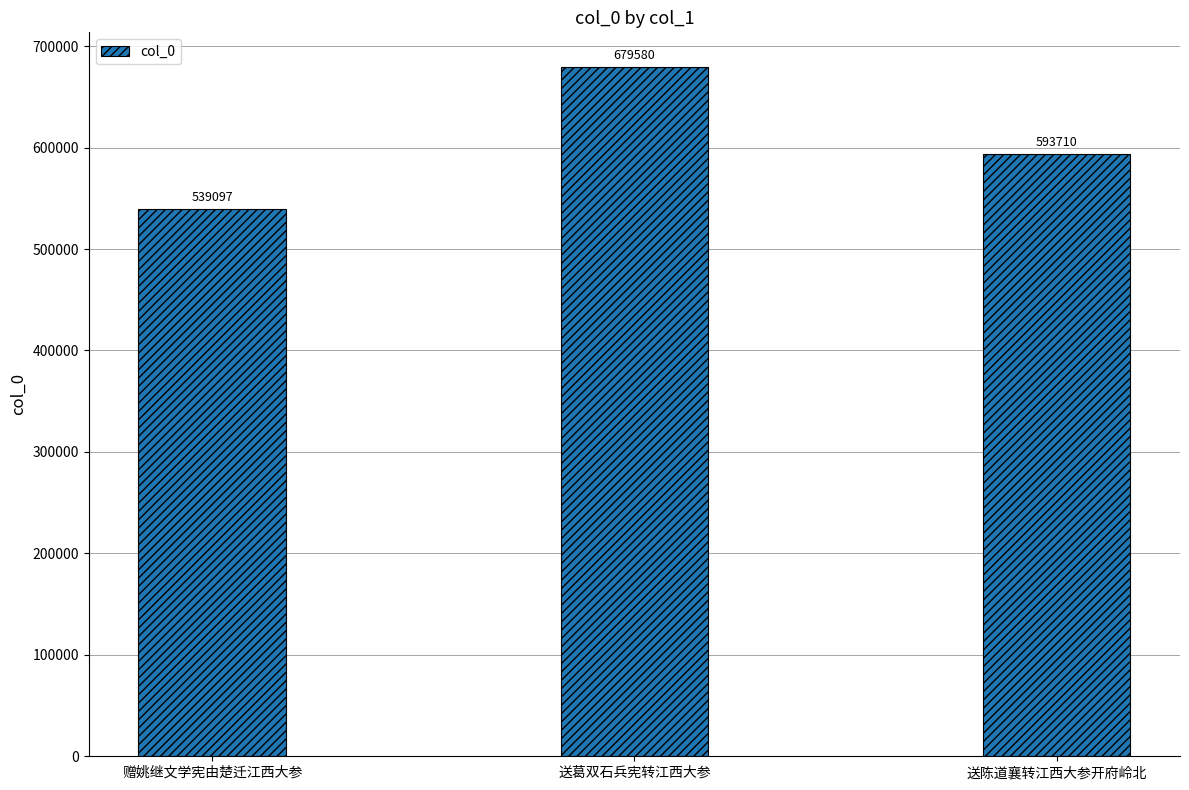

What is the minimum value shown in the chart?

539097